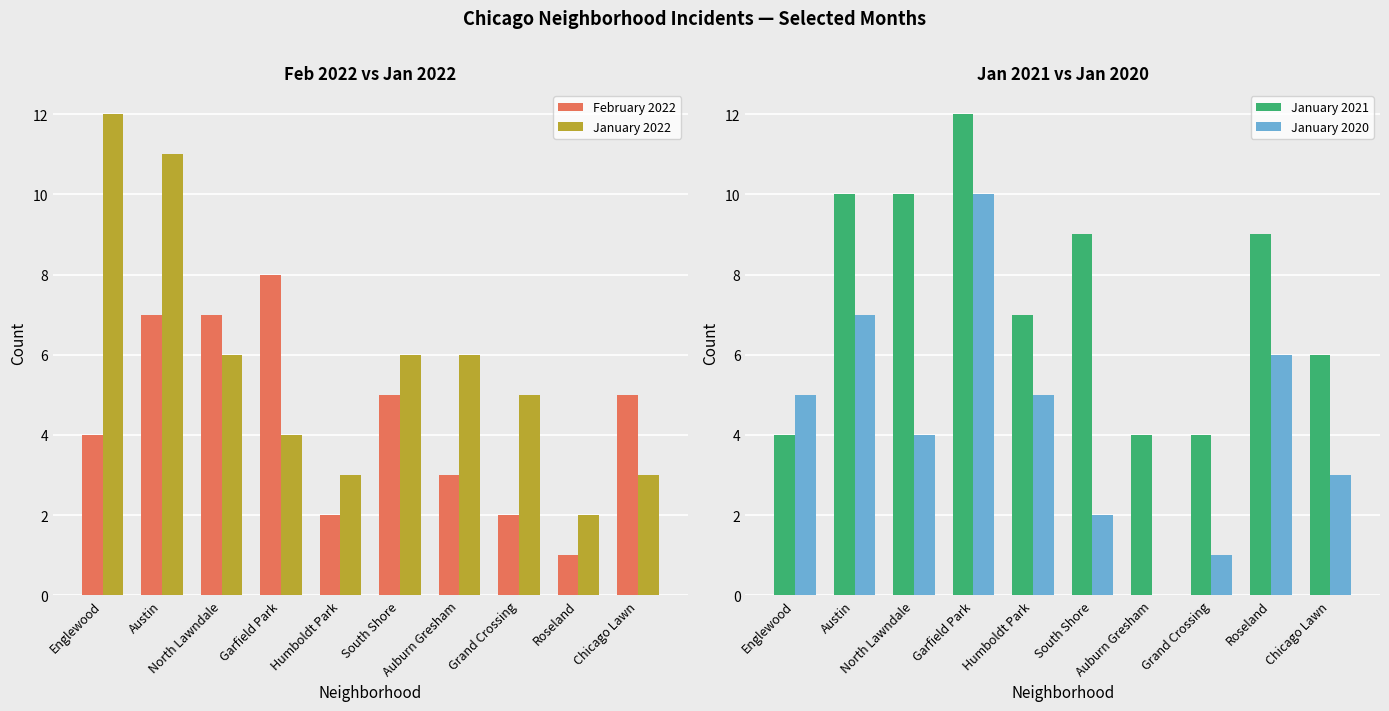

What is the sum of all January 2021 values?

75